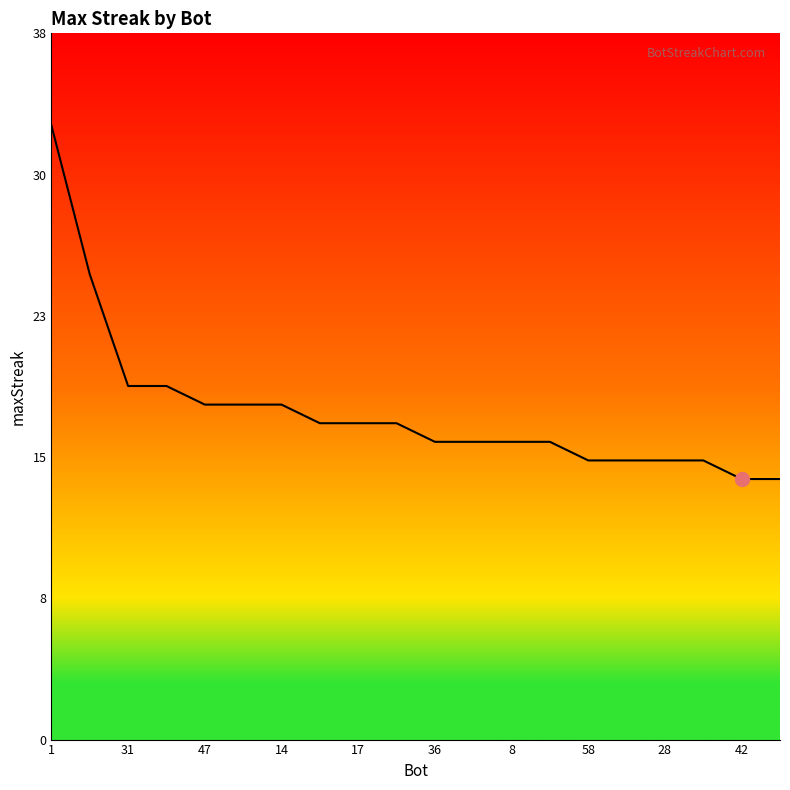

Does the chart display data point markers on the line(s)?

No